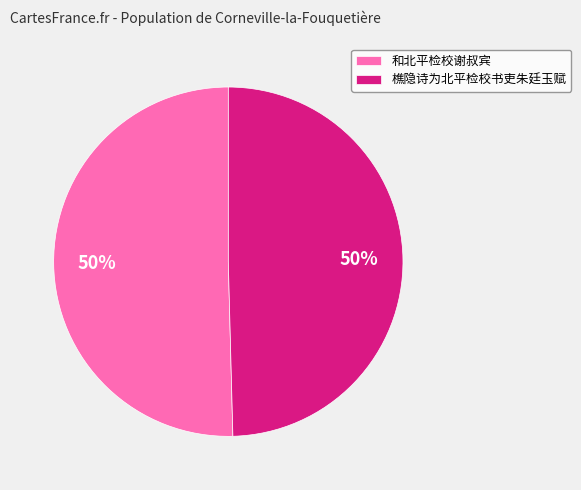

What is the ratio of the value at 和北平检校谢叔宾 to the value at 樵隐诗为北平检校书吏朱廷玉赋?

1.0